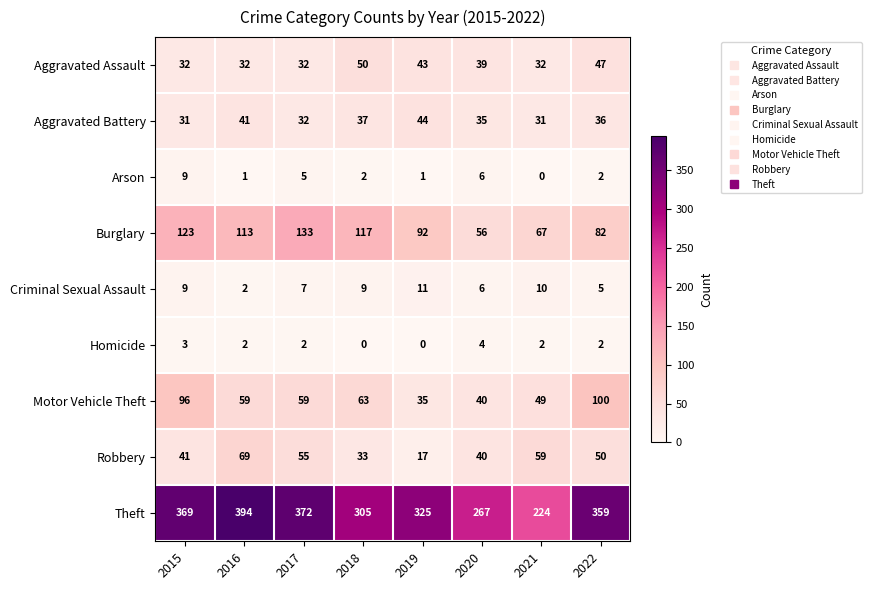

What is the difference between the Robbery values at 2016 and 2015?

28